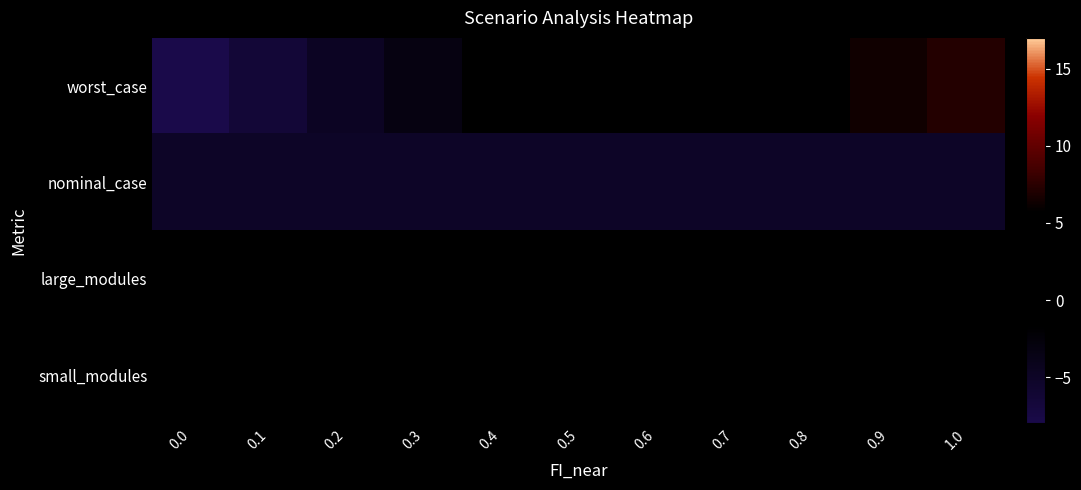

What is the minimum value shown in the chart?

-8.2